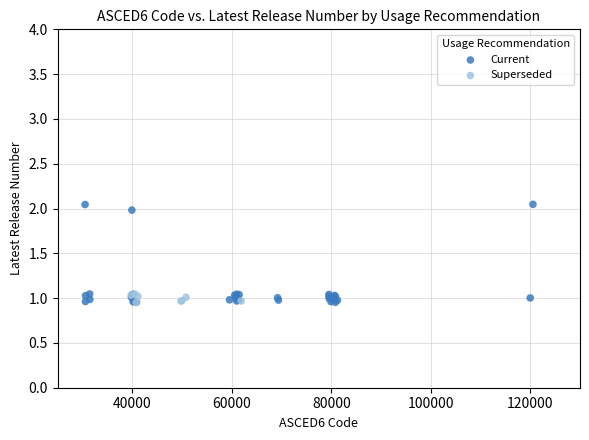

Which series reaches the maximum Y coordinate?

Current